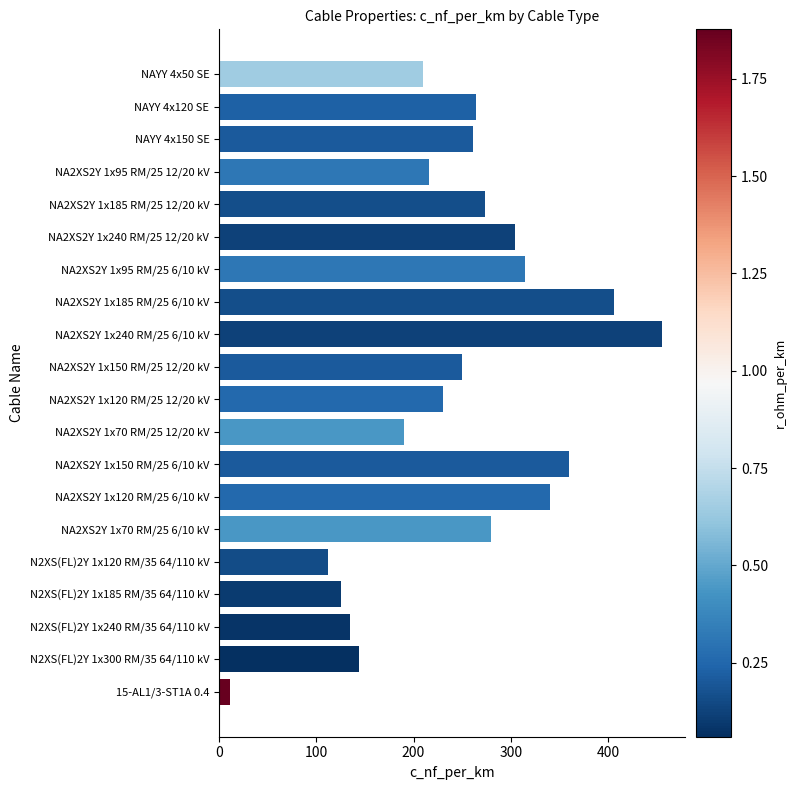

What is the average value?

244